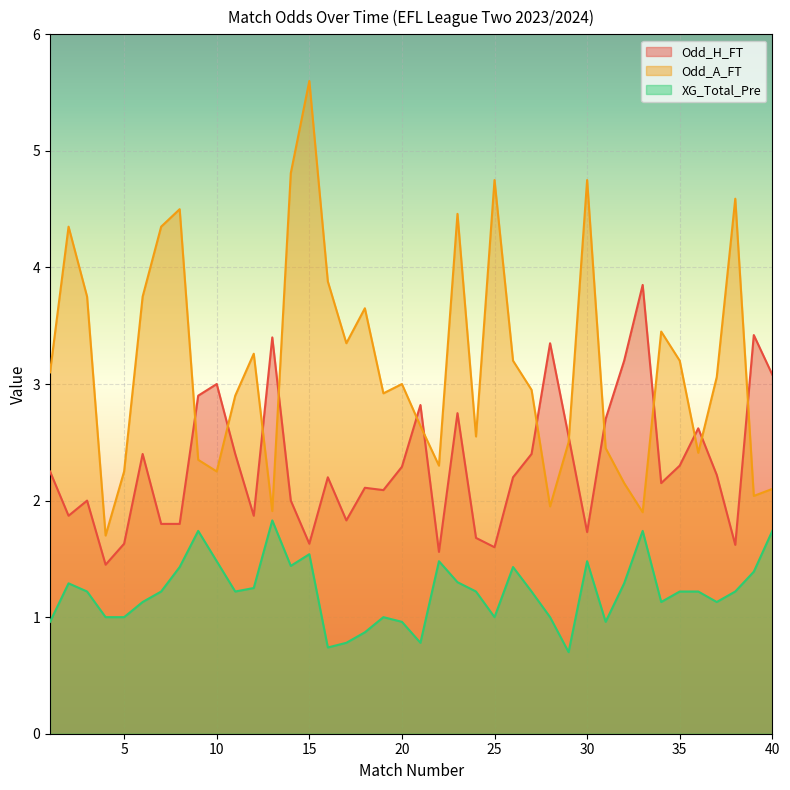

List the series in order of their overall mean, lowest first.

XG_Total_Pre, Odd_H_FT, Odd_A_FT